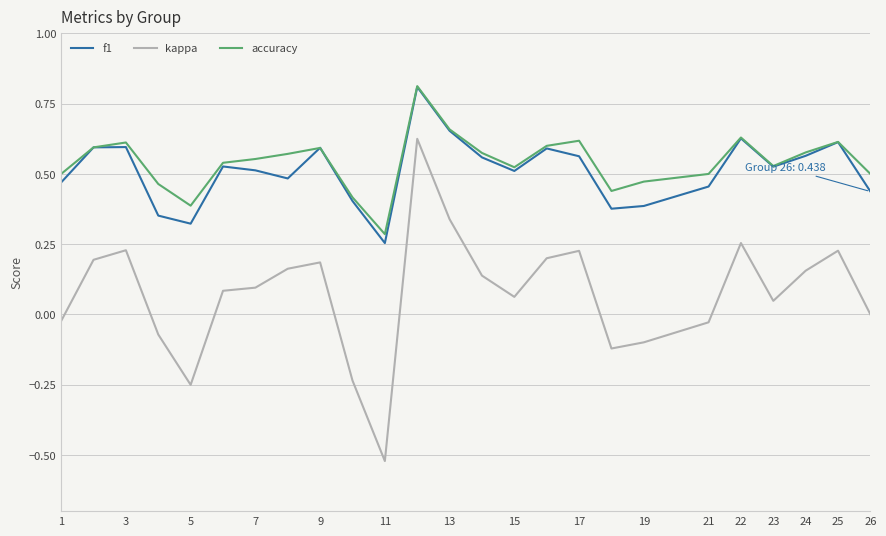

True or false: kappa and f1 intersect in this chart.

False